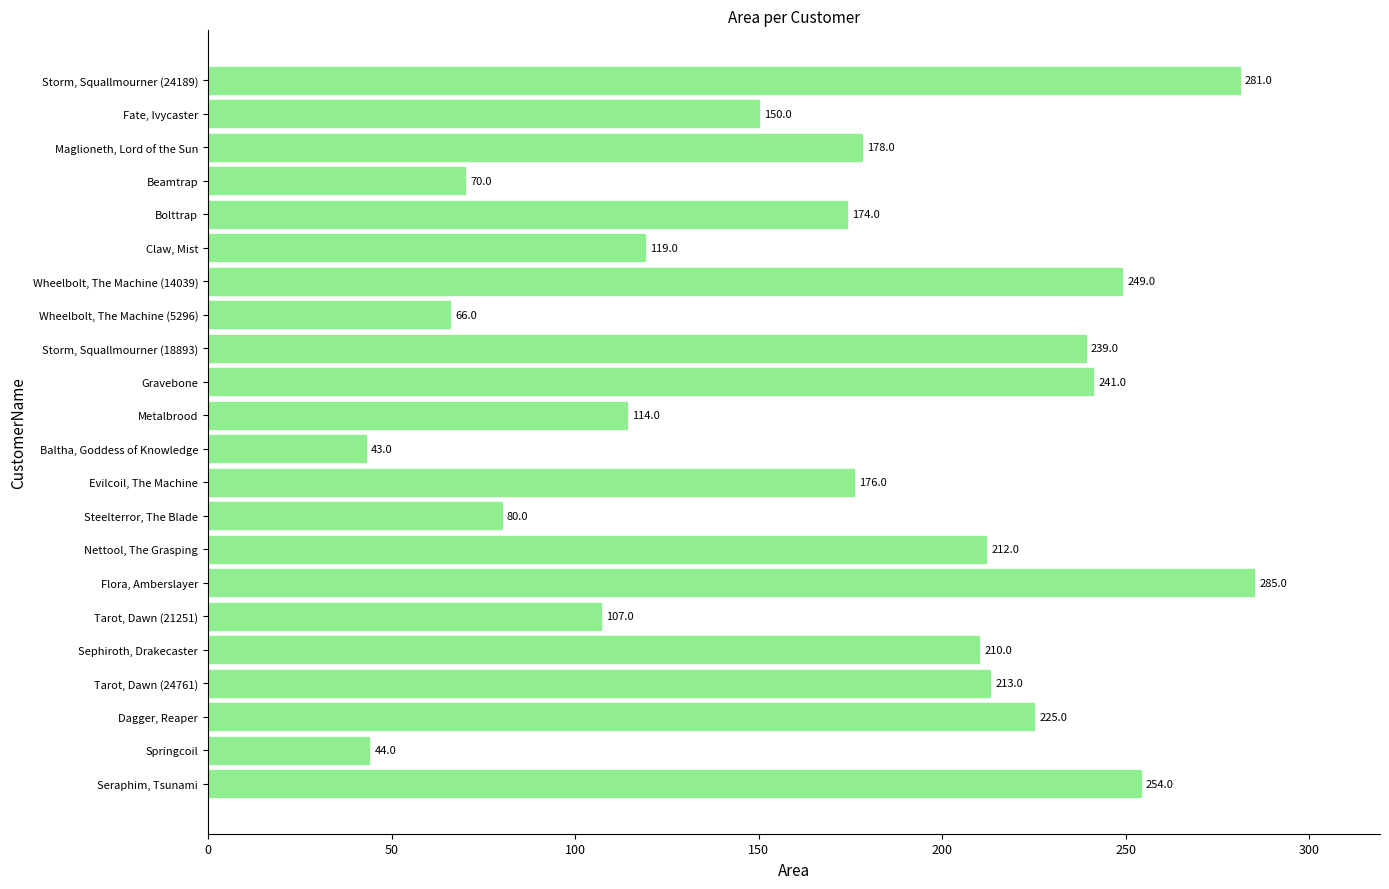

Rank the categories by value from lowest to highest.

Baltha, Goddess of Knowledge, Springcoil, Wheelbolt, The Machine (5296), Beamtrap, Steelterror, The Blade, Tarot, Dawn (21251), Metalbrood, Claw, Mist, Fate, Ivycaster, Bolttrap, Evilcoil, The Machine, Maglioneth, Lord of the Sun, Sephiroth, Drakecaster, Nettool, The Grasping, Tarot, Dawn (24761), Dagger, Reaper, Storm, Squallmourner (18893), Gravebone, Wheelbolt, The Machine (14039), Seraphim, Tsunami, Storm, Squallmourner (24189), Flora, Amberslayer